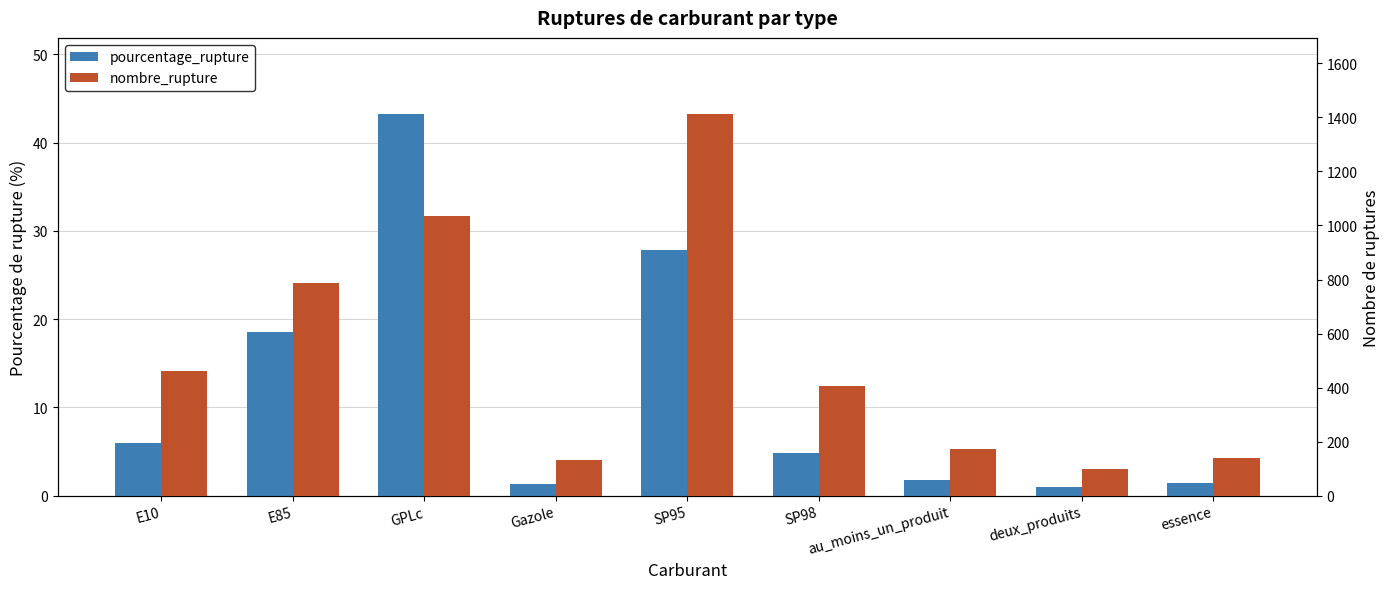

How many data points does each series have?

9